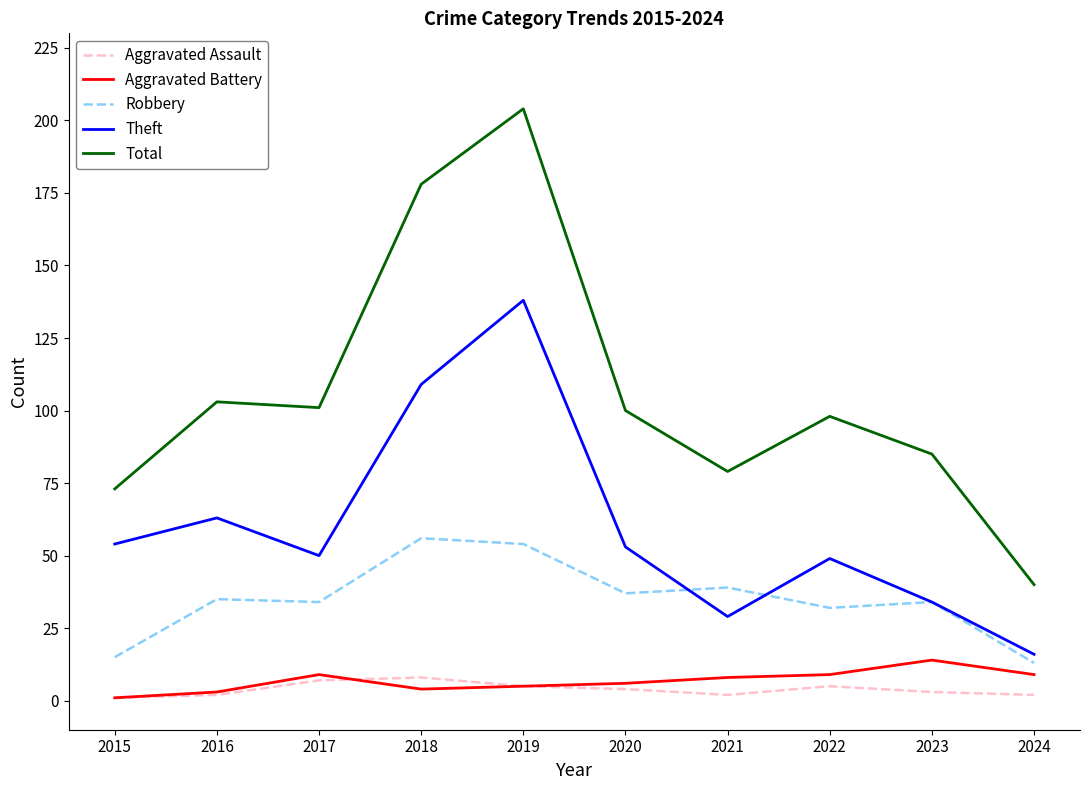

Where is the first local maximum for Aggravated Battery?

2017